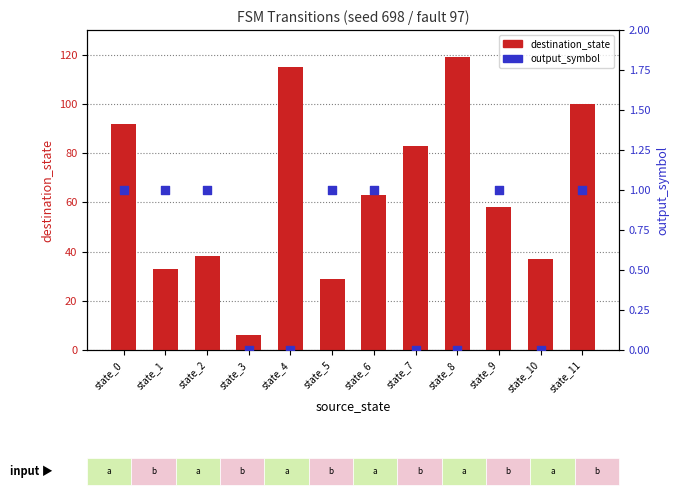

Is the value of destination_state at state_0 greater than the value of output_symbol at state_0?

Yes